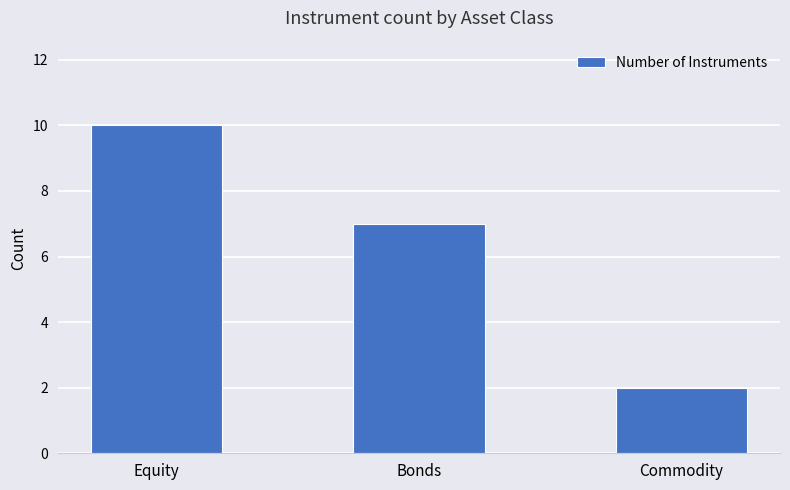

What is the change in value from Bonds to Commodity?

-5